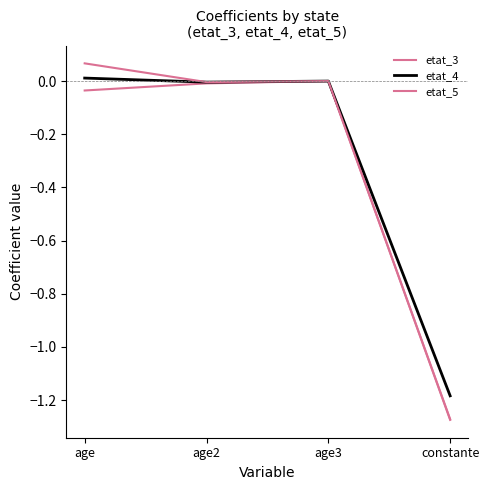

Does the chart display data point markers on the line(s)?

No